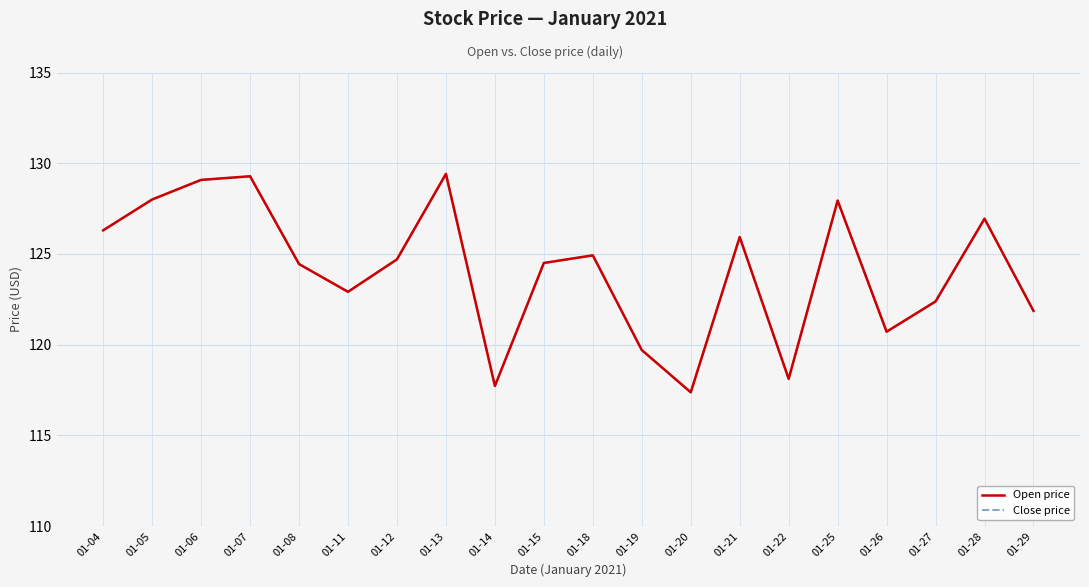

Where is the first local maximum for Close price?

01-07